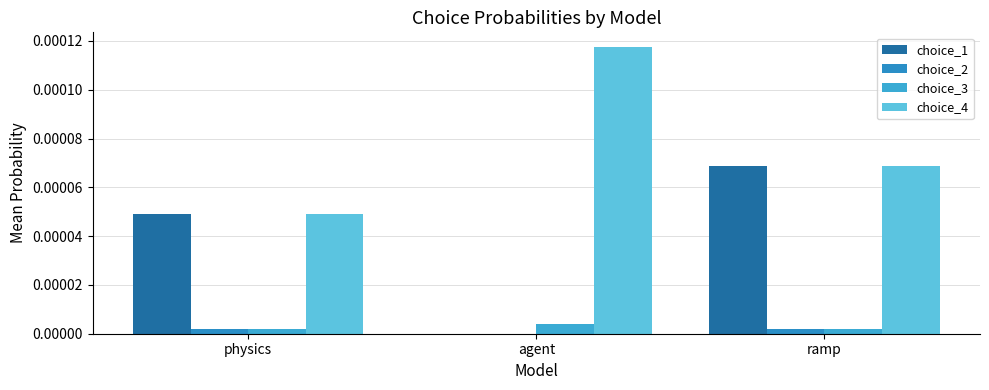

At which label is choice_3 closest to 0?

physics